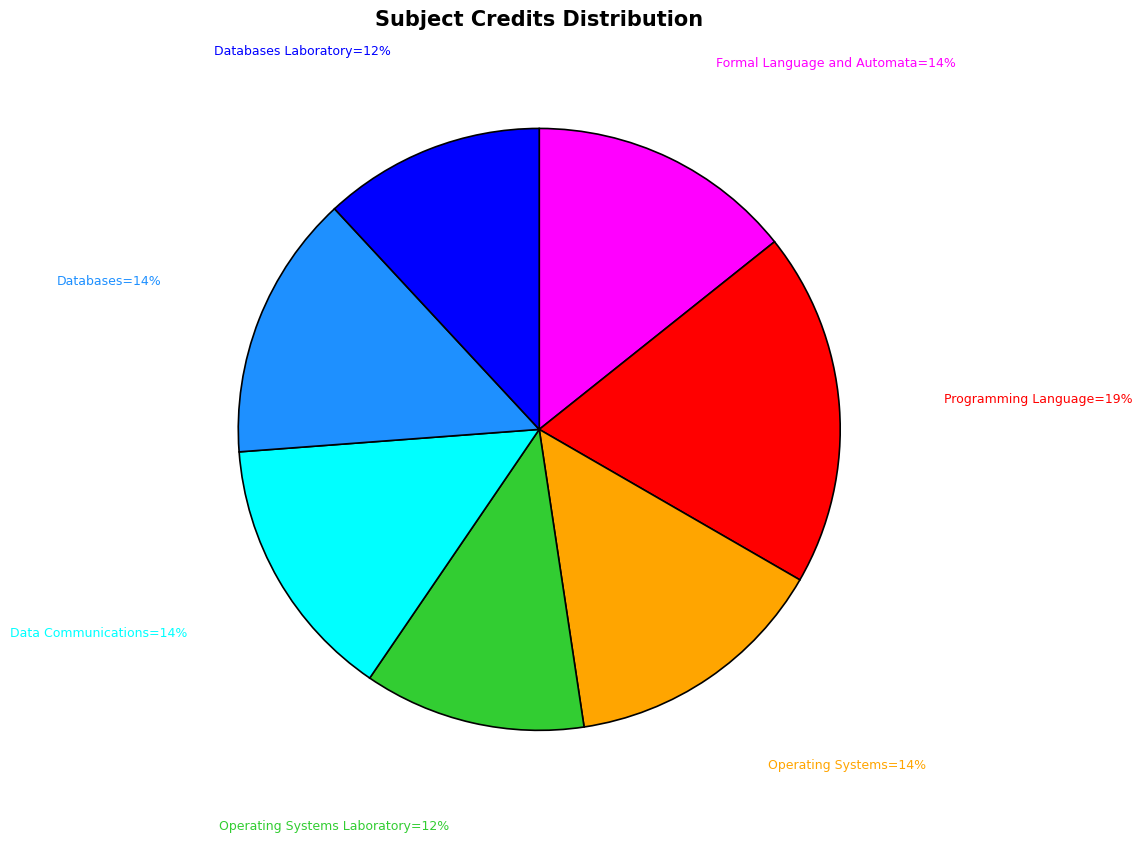

To the nearest percent, what is the difference between the largest and smallest slice percentages?

7%